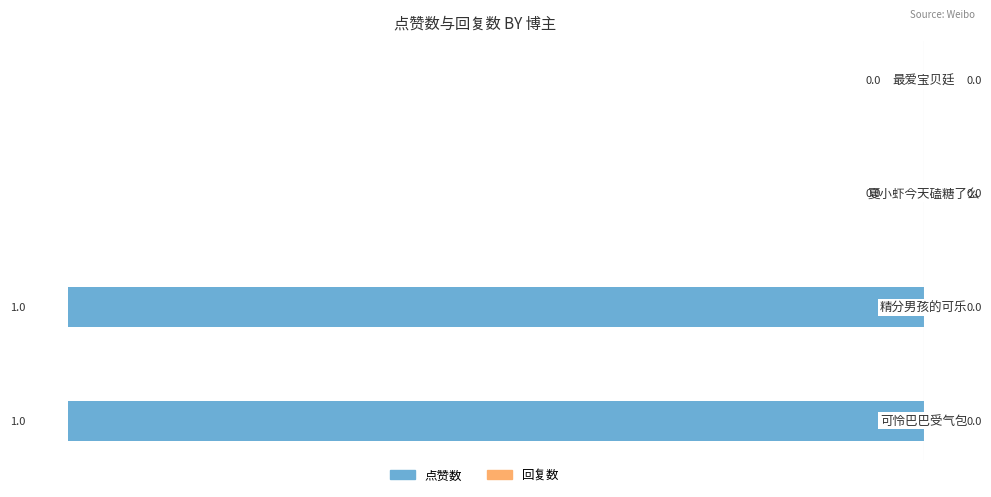

How many values are between -1 and 0?

4